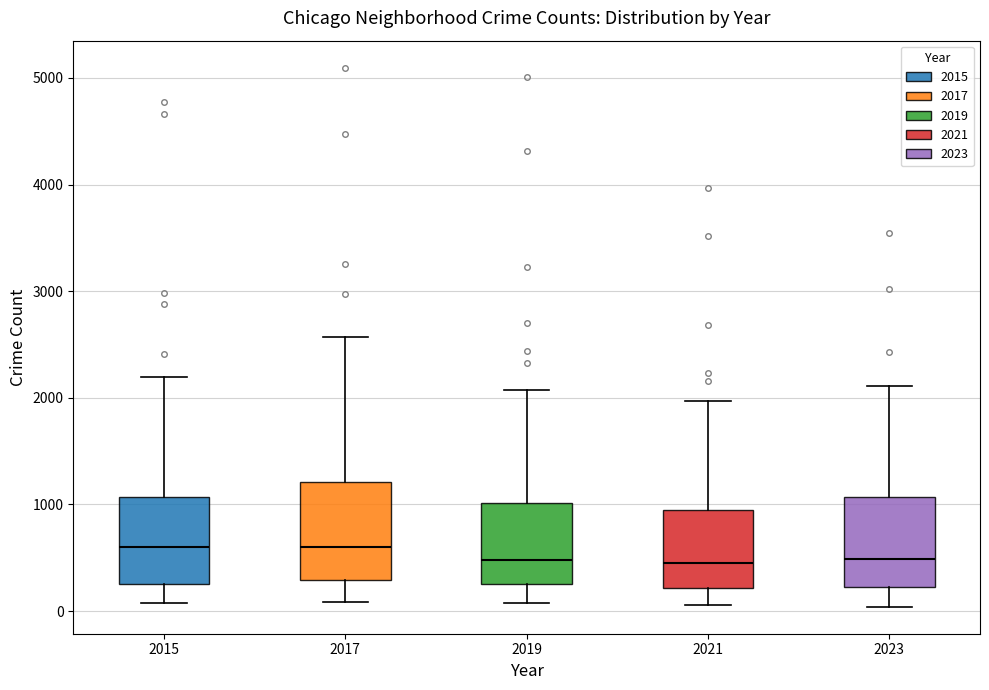

Reading left to right, read every box against the y-axis: the position of its median line, the range the box covers, and the ends of its whiskers. The values are not printed on the chart, so give them approximately, as read against the axis.

2015: median 600, box 300 to 1100, whiskers 100 to 2200
2017: median 600, box 300 to 1200, whiskers 100 to 2600
2019: median 500, box 300 to 1000, whiskers 100 to 2100
2021: median 500, box 200 to 900, whiskers 100 to 2000
2023: median 500, box 200 to 1100, whiskers 0 to 2100